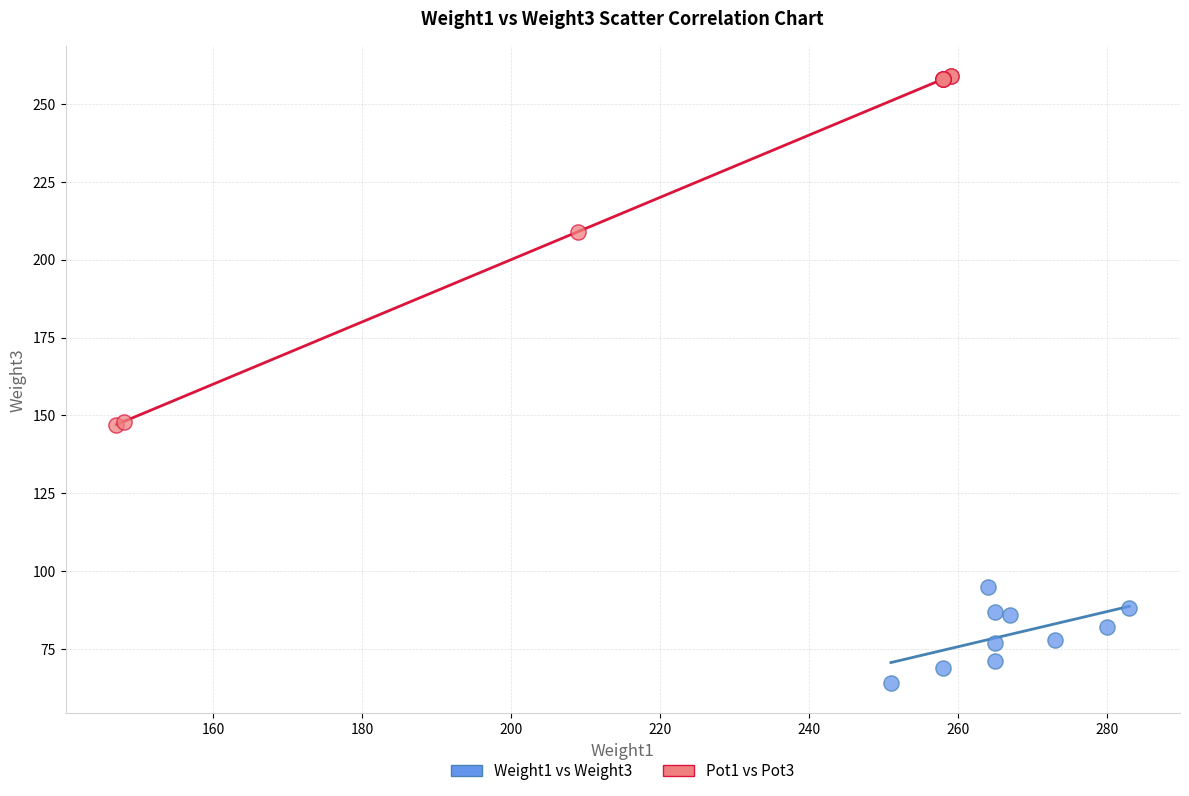

Which series has the largest Y range (max minus min)?

Pot1 vs Pot3